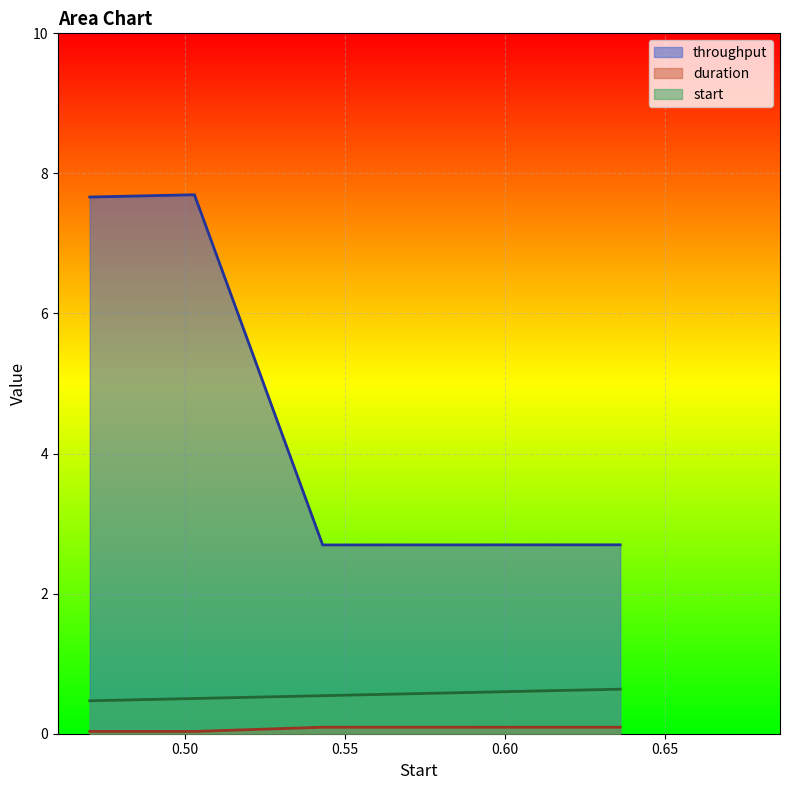

The duration series shows 0.1 at 0.543038. True or false?

True